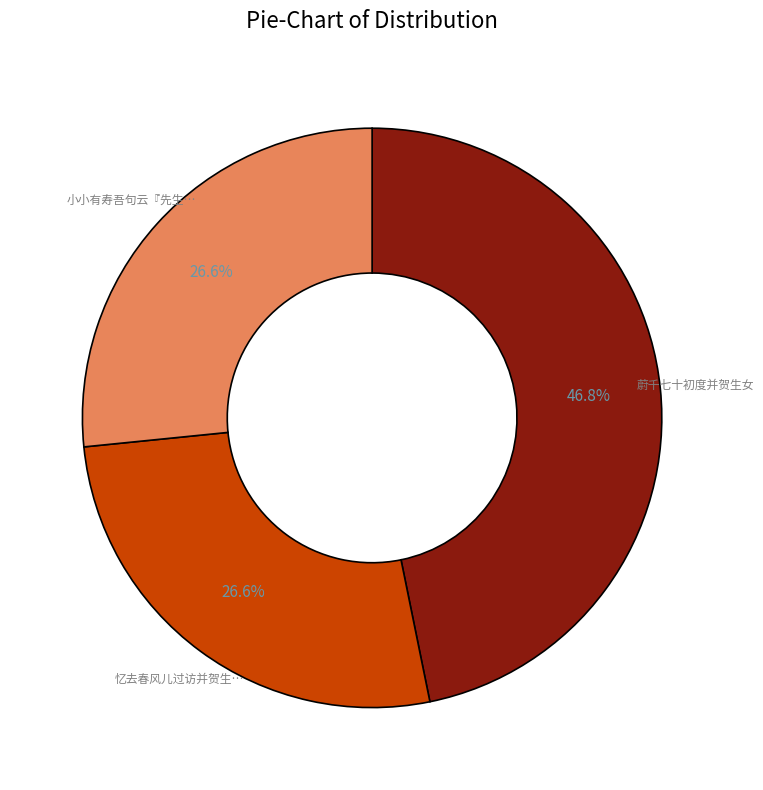

Is there a majority slice in this chart?

No